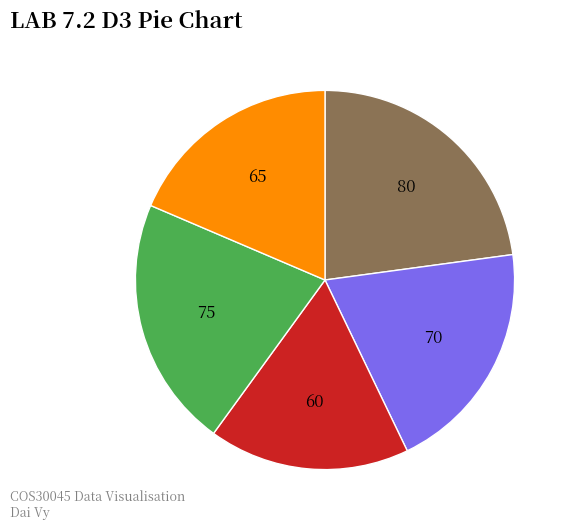

Is there any slice that represents more than half of the pie?

No